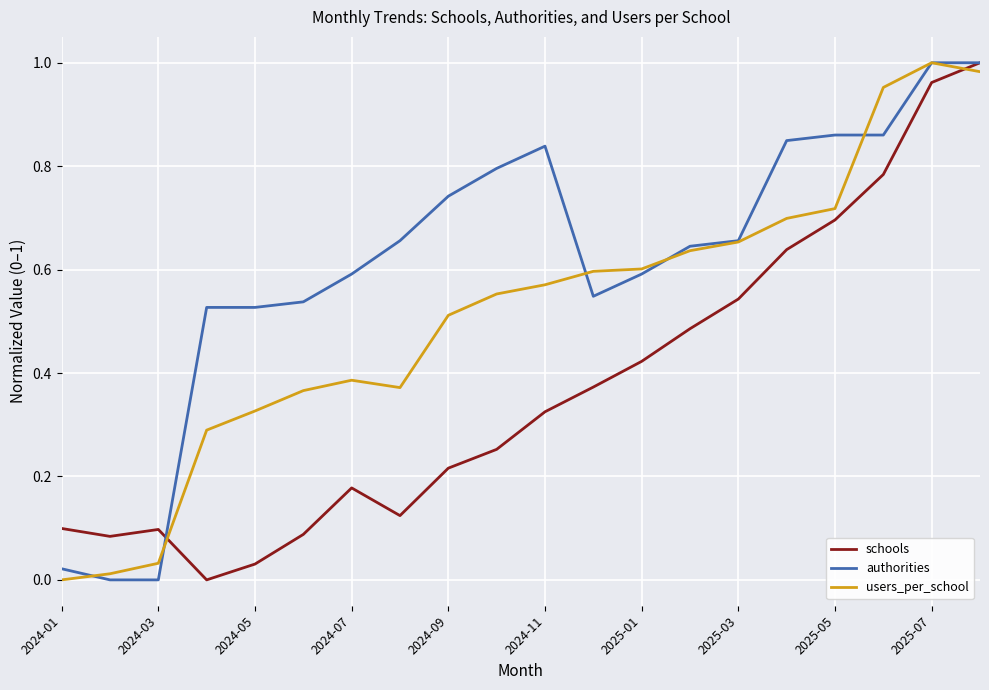

Rank the series by their average value, from lowest to highest.

schools, users_per_school, authorities